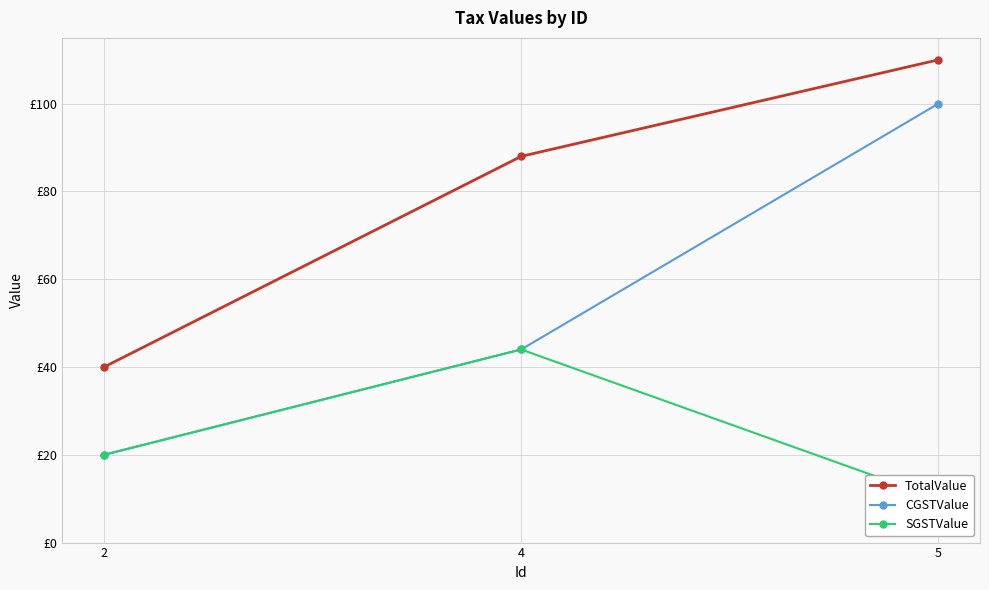

What is the minimum value shown in the chart?

10